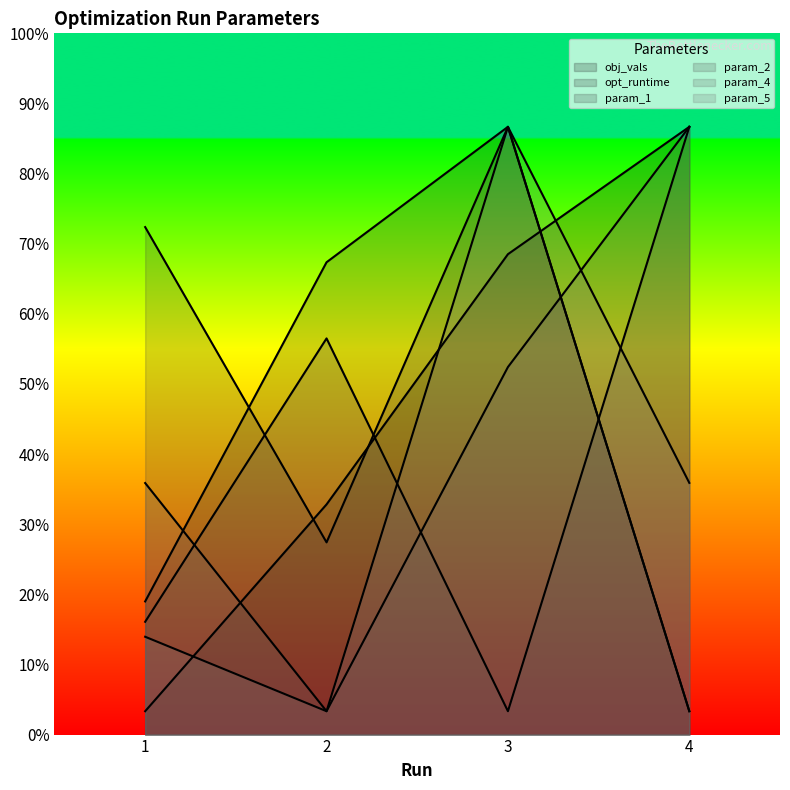

How many distinct data groups are displayed?

6